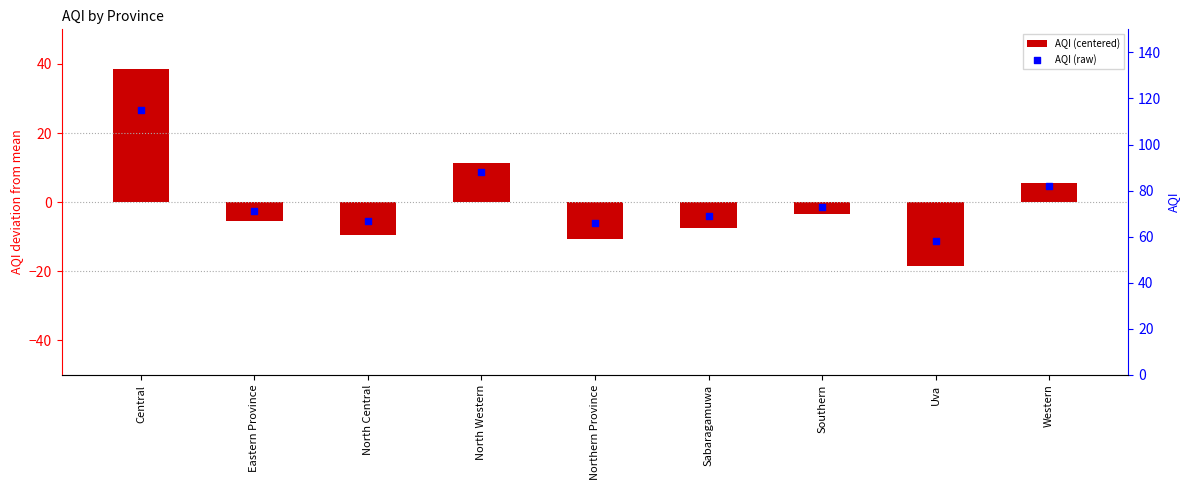

At which category is the sum across all series the highest?

Central